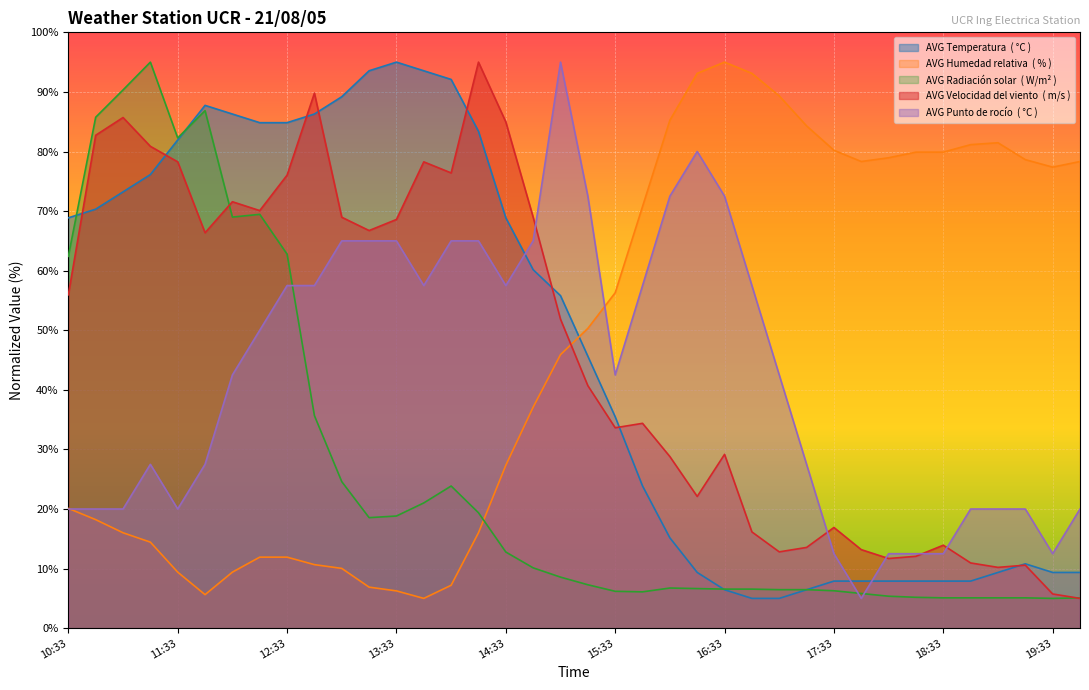

How many interior local valleys does the AVG Punto de rocío  ( °C ) series have?

6